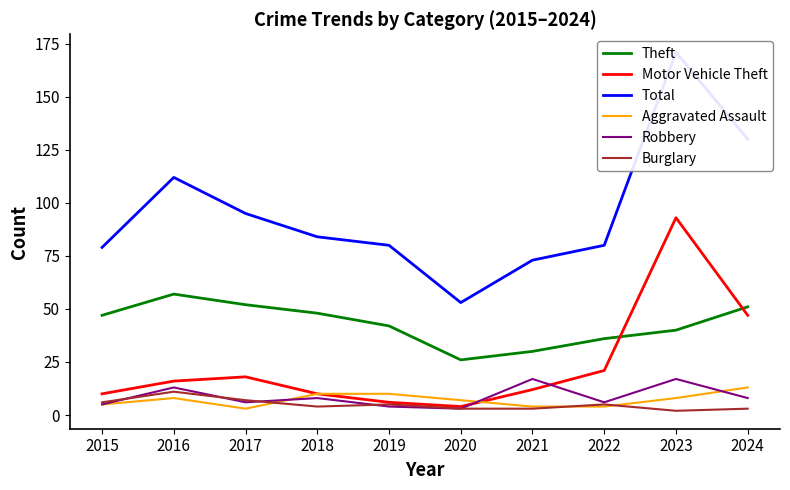

True or false: Aggravated Assault has more than 2 points higher than both neighbors.

False